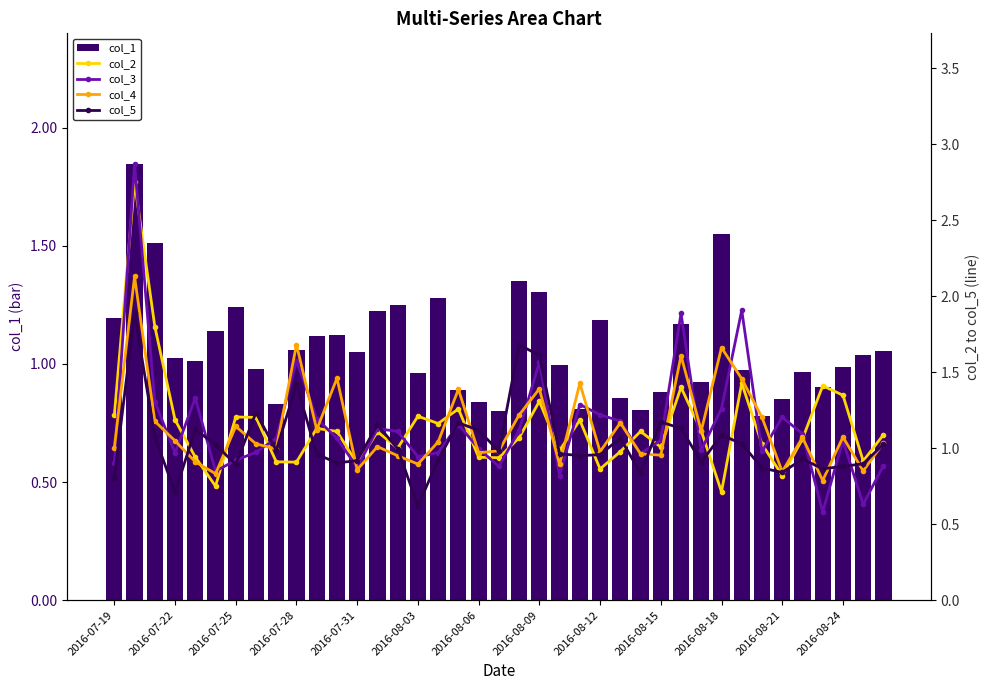

Is it true that col_5 equals 0.3 at 37?

False